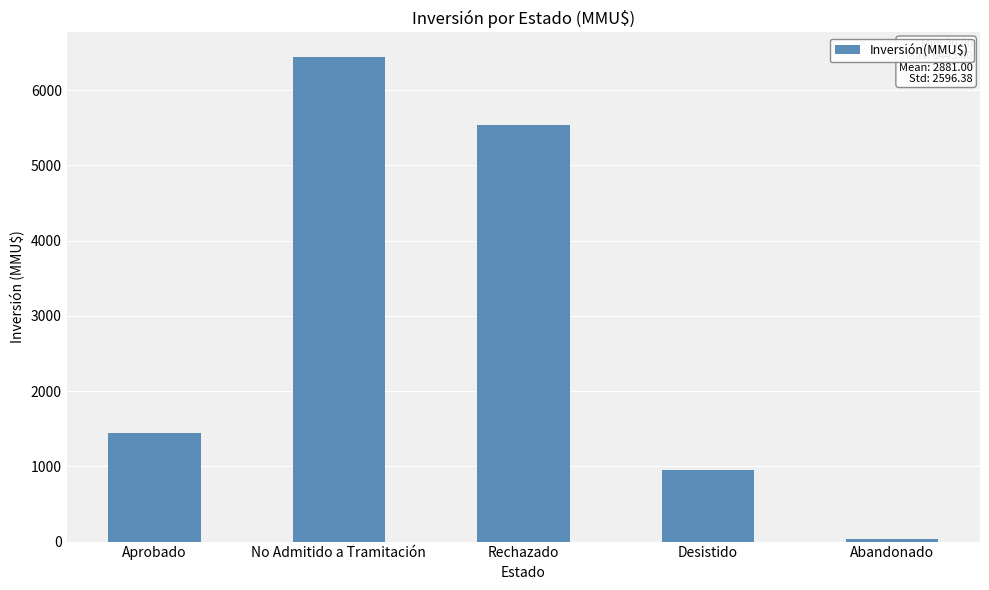

What value does the data have at Desistido, to the nearest 100?

1000